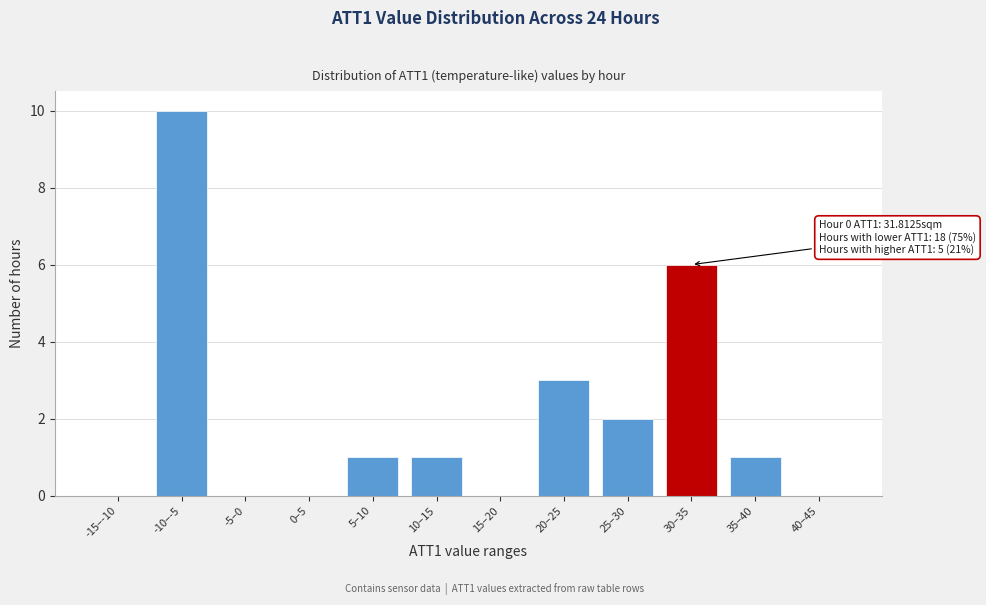

Reading left to right, transcribe all the data shown in this chart.

-15–-10=0	-10–-5=10	-5–0=0	0–5=0	5–10=1	10–15=1	15–20=0	20–25=3	25–30=2	30–35=6	35–40=1	40–45=0